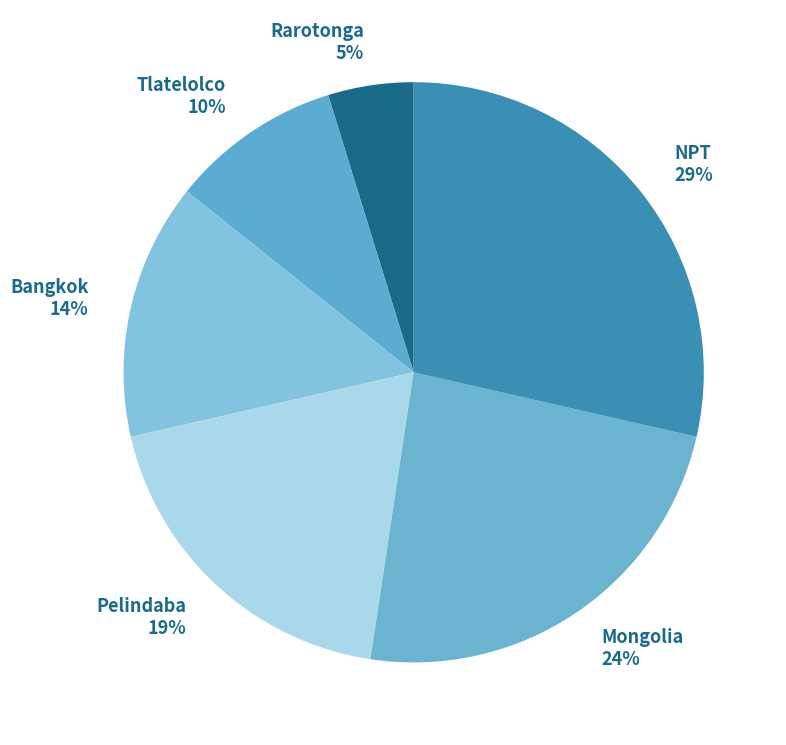

Rank the categories by value from lowest to highest.

Rarotonga, Tlatelolco, Bangkok, Pelindaba, Mongolia, NPT